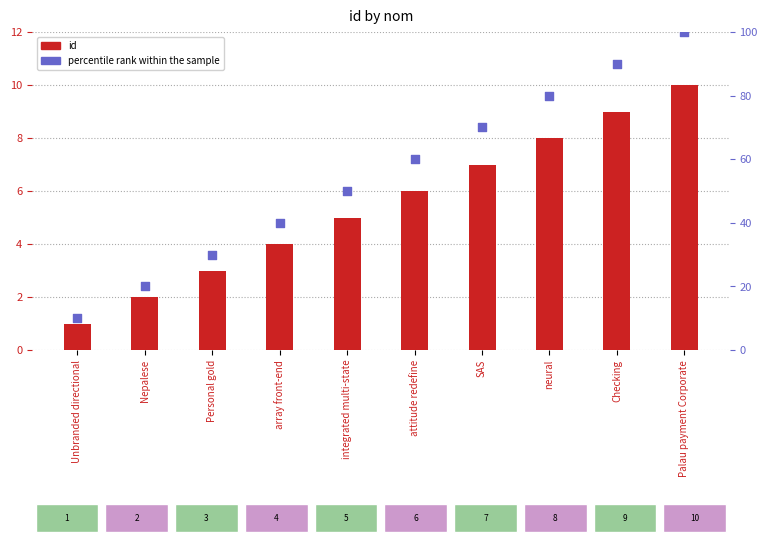

Which series has the largest total across all categories?

percentile rank within the sample